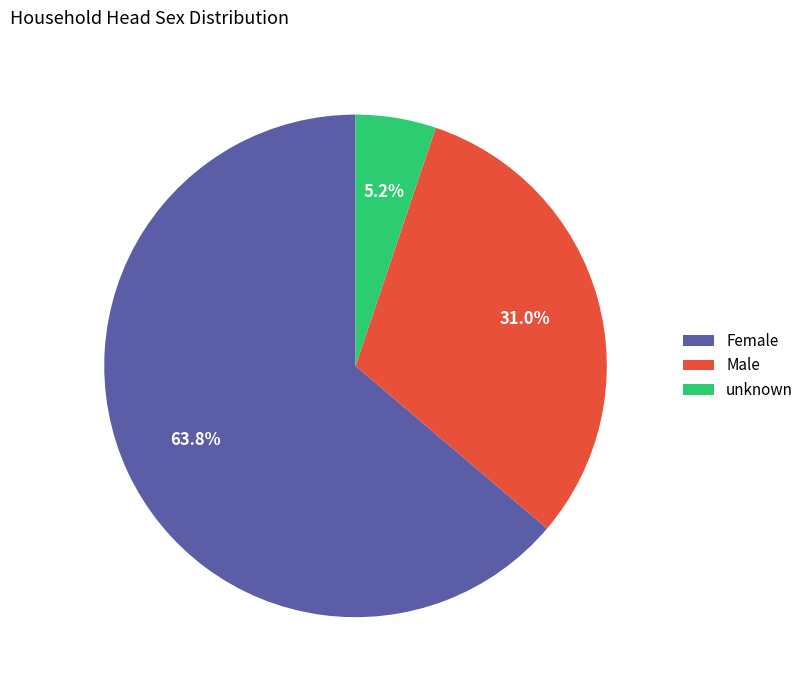

To the nearest percent, what is the average slice percentage?

33%